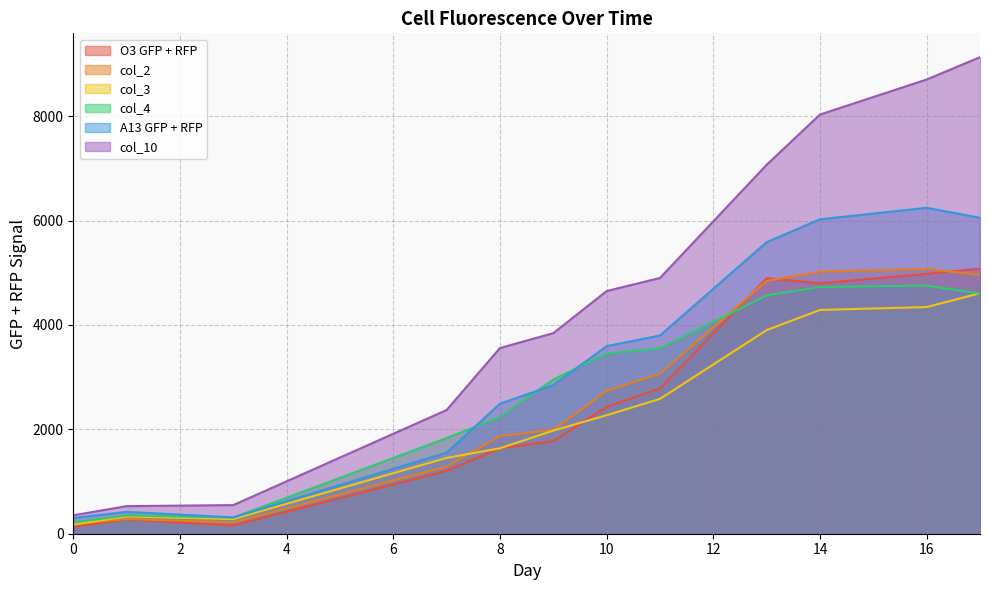

Which series changed the most between 3 and 8?

col_10